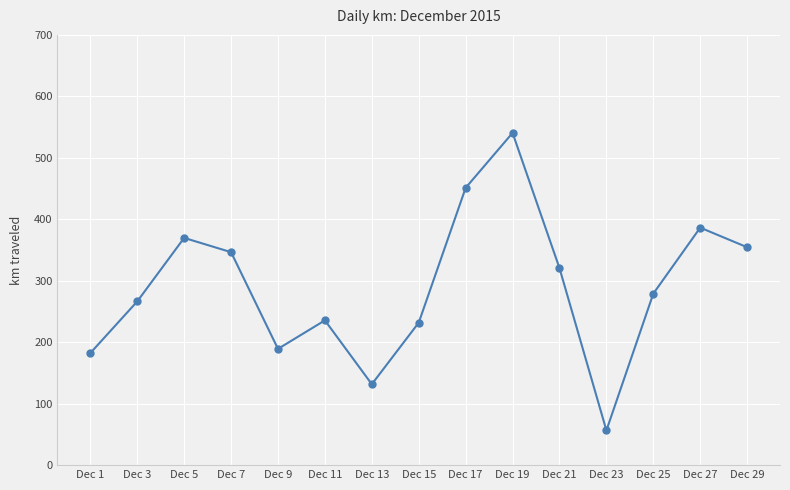

What is the average value?

289.4